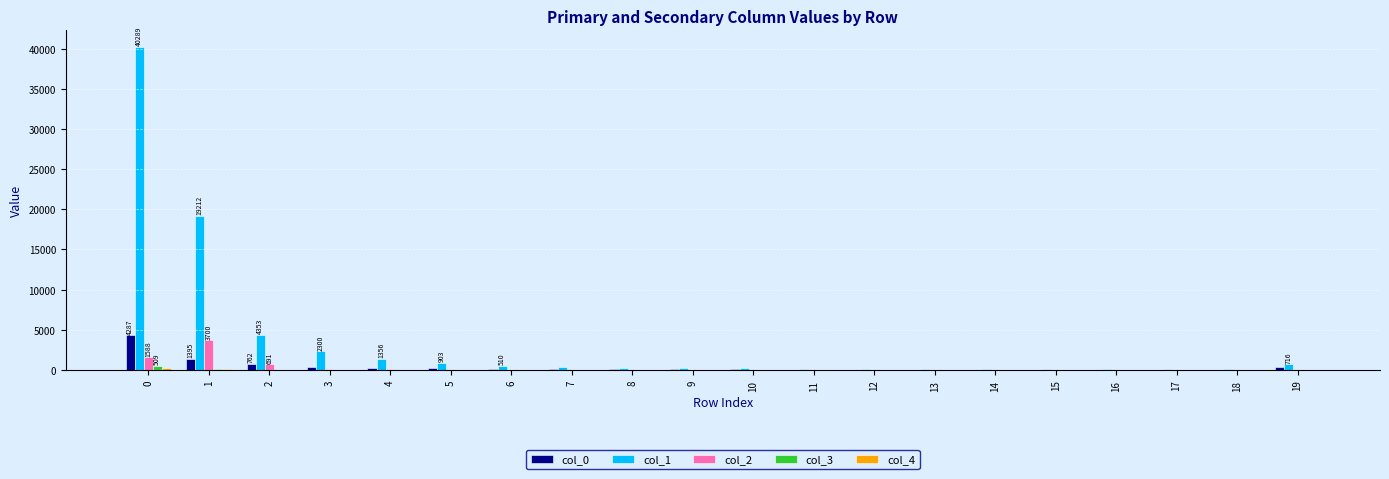

Which series changed the most between 1 and 4?

col_1